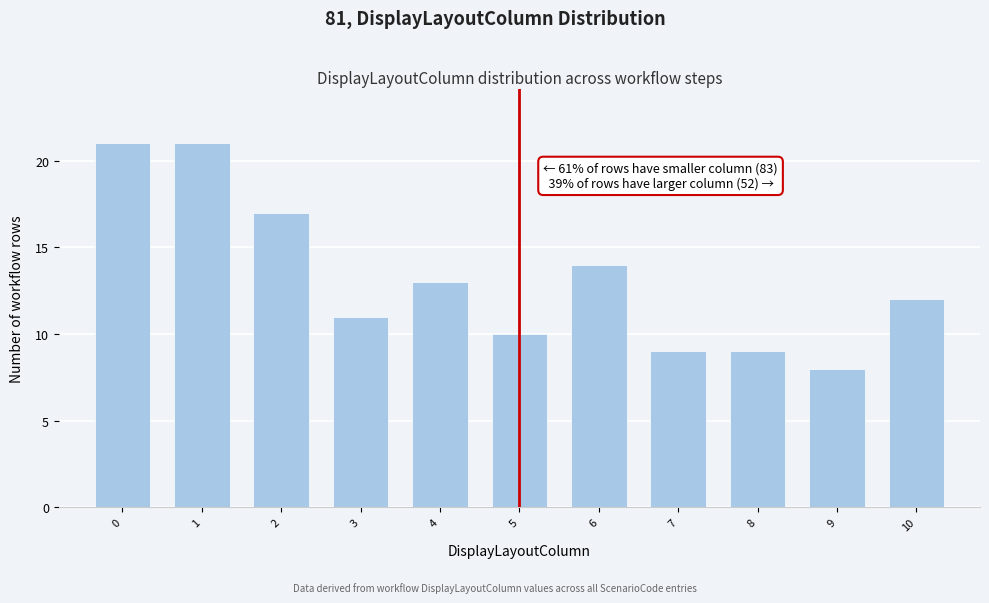

Reading left to right, list all the values displayed in this chart.

21	21	17	11	13	10	14	9	9	8	12